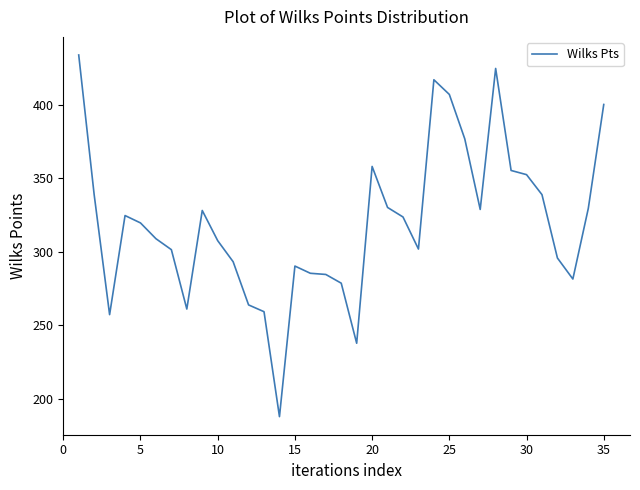

What is the smallest value displayed?

187.7